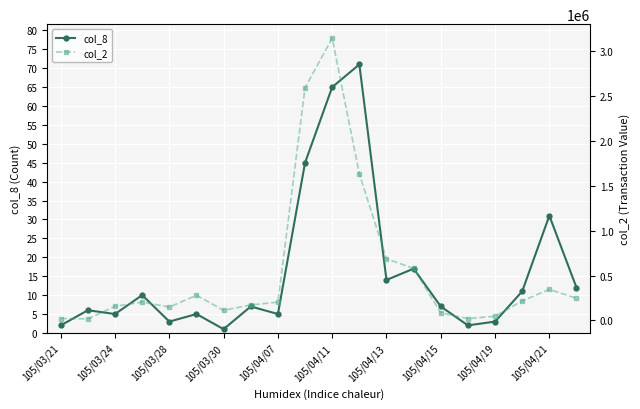

How many values in the col_8 series are below 7?

9